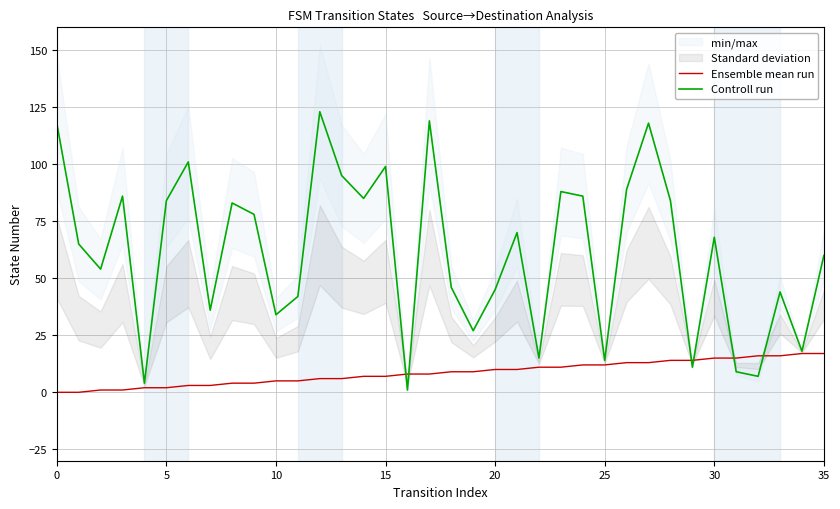

What is the sum of all Ensemble mean run values?

306